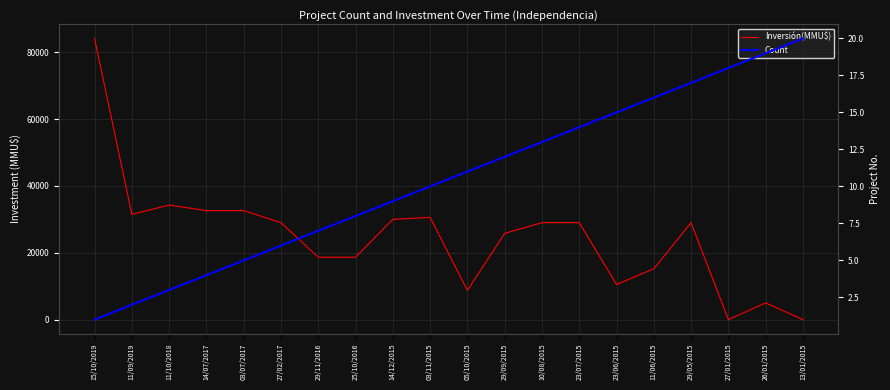

How many lines are shown in the chart?

2